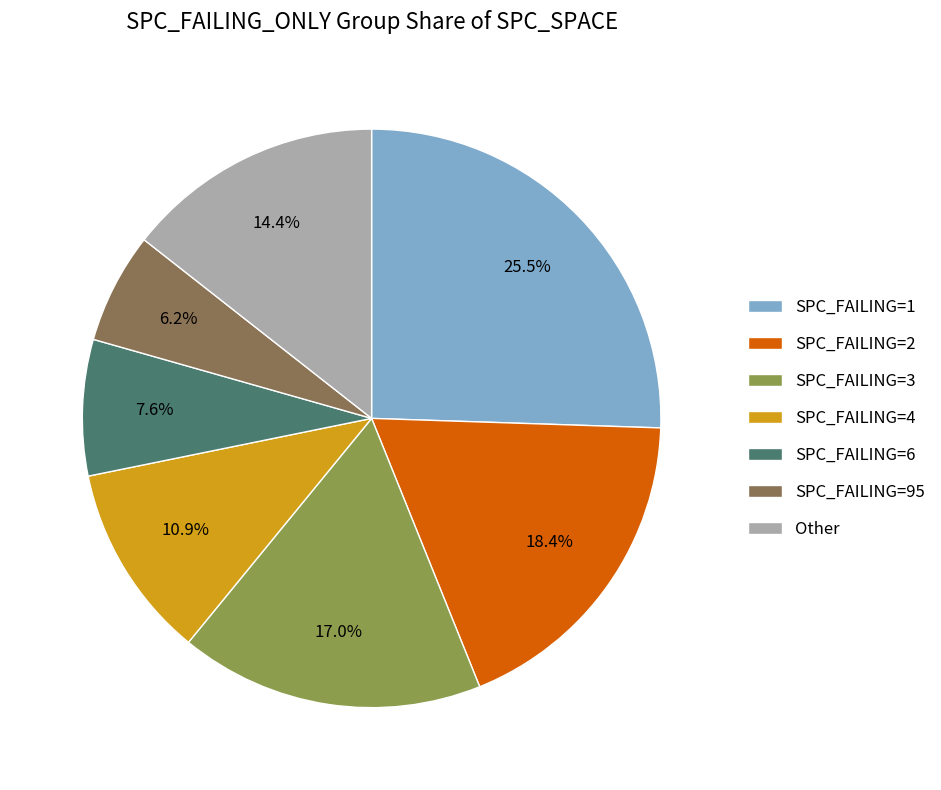

Rank the categories by value from highest to lowest.

SPC_FAILING=1, SPC_FAILING=2, SPC_FAILING=3, Other, SPC_FAILING=4, SPC_FAILING=6, SPC_FAILING=95